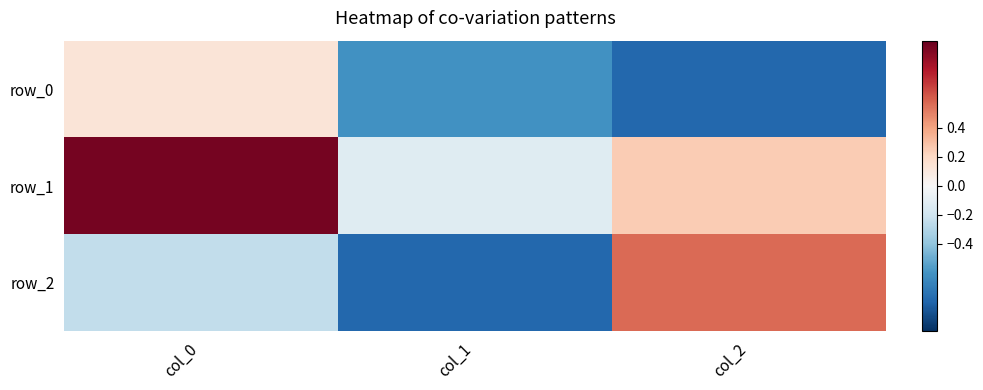

Reading left to right, transcribe all the data shown in this chart.

row_0: 0.1	-0.6	-0.8
row_1: 1.0	-0.1	0.3
row_2: -0.2	-0.8	0.6